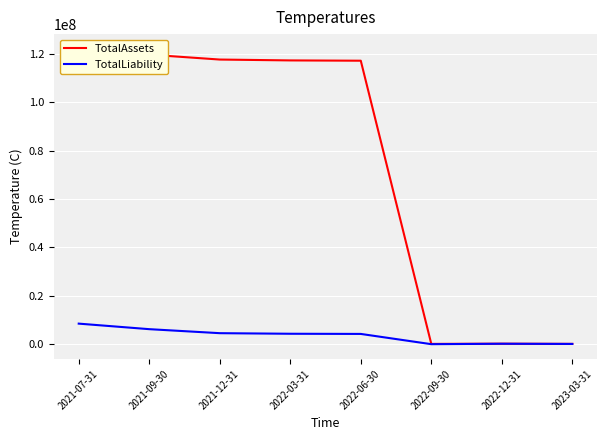

What is the minimum value shown in the chart?

4191.5